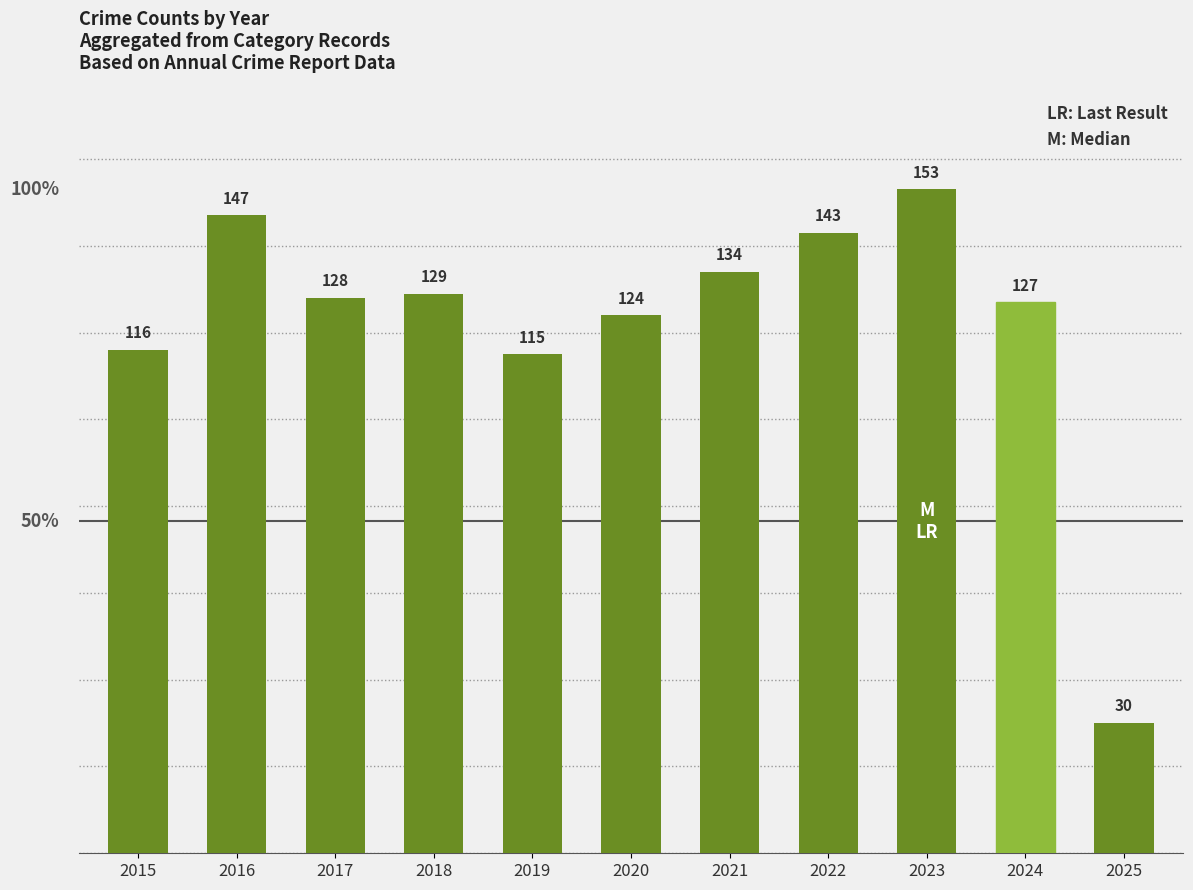

Is it true that the value at 2023 is 153?

True